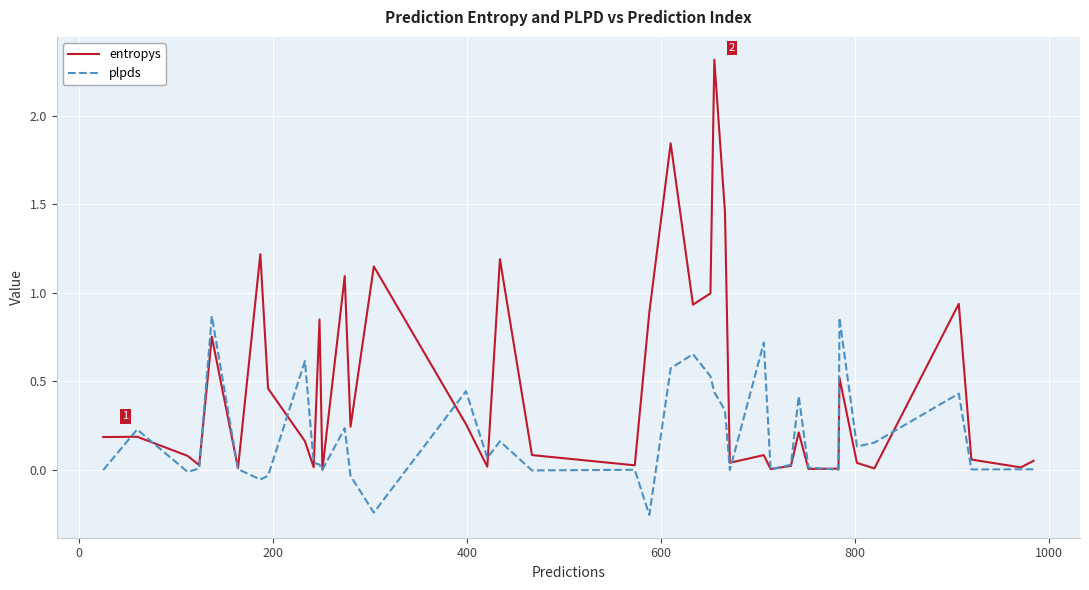

List the series in order of their overall mean, lowest first.

plpds, entropys